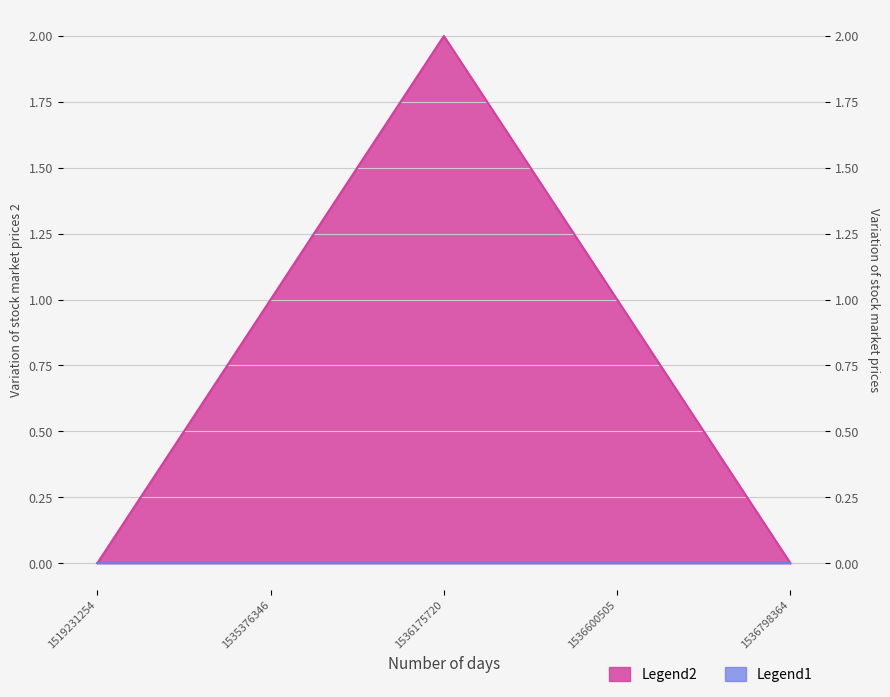

What is the change in value from 1536600505 to 1536798364?

-1